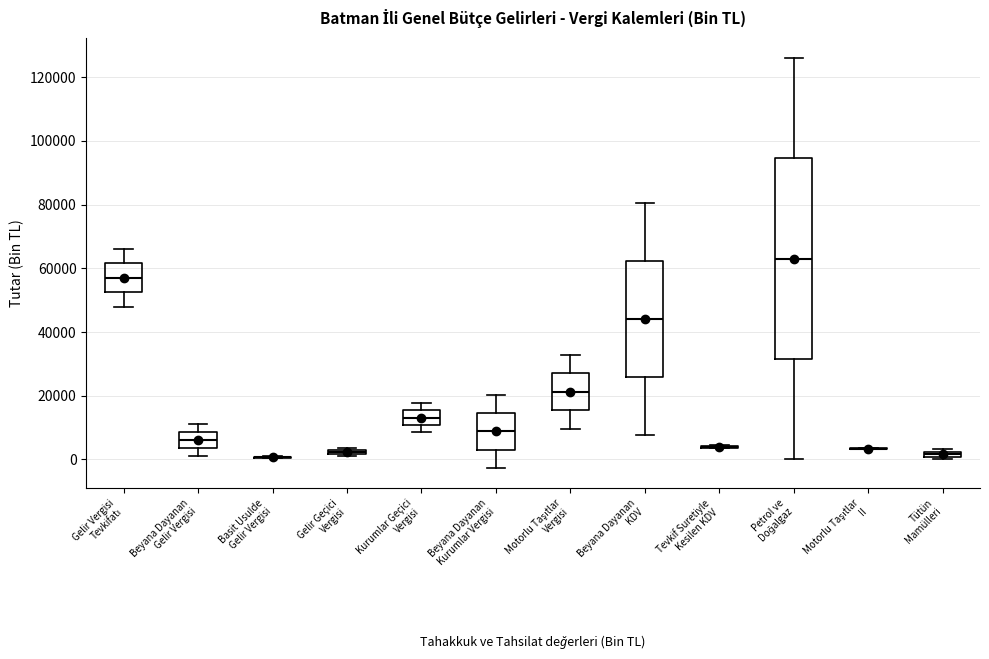

Which box is the tallest, from its lower edge to its upper edge?

Petrol ve Doğalgaz